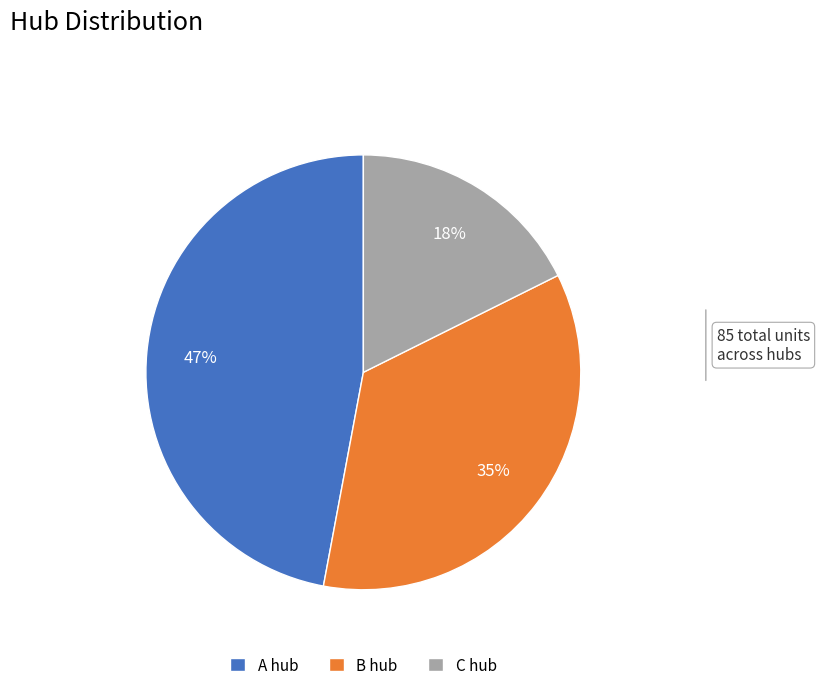

Do B hub and A hub together represent more than half of the pie?

Yes